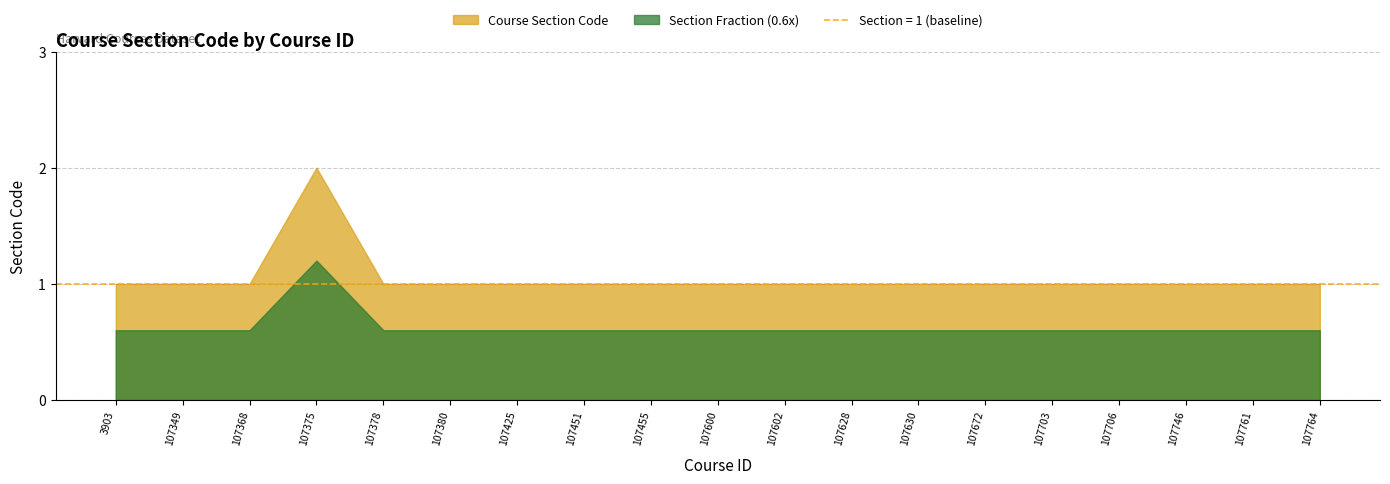

At which category does the data reach its first local peak?

107375